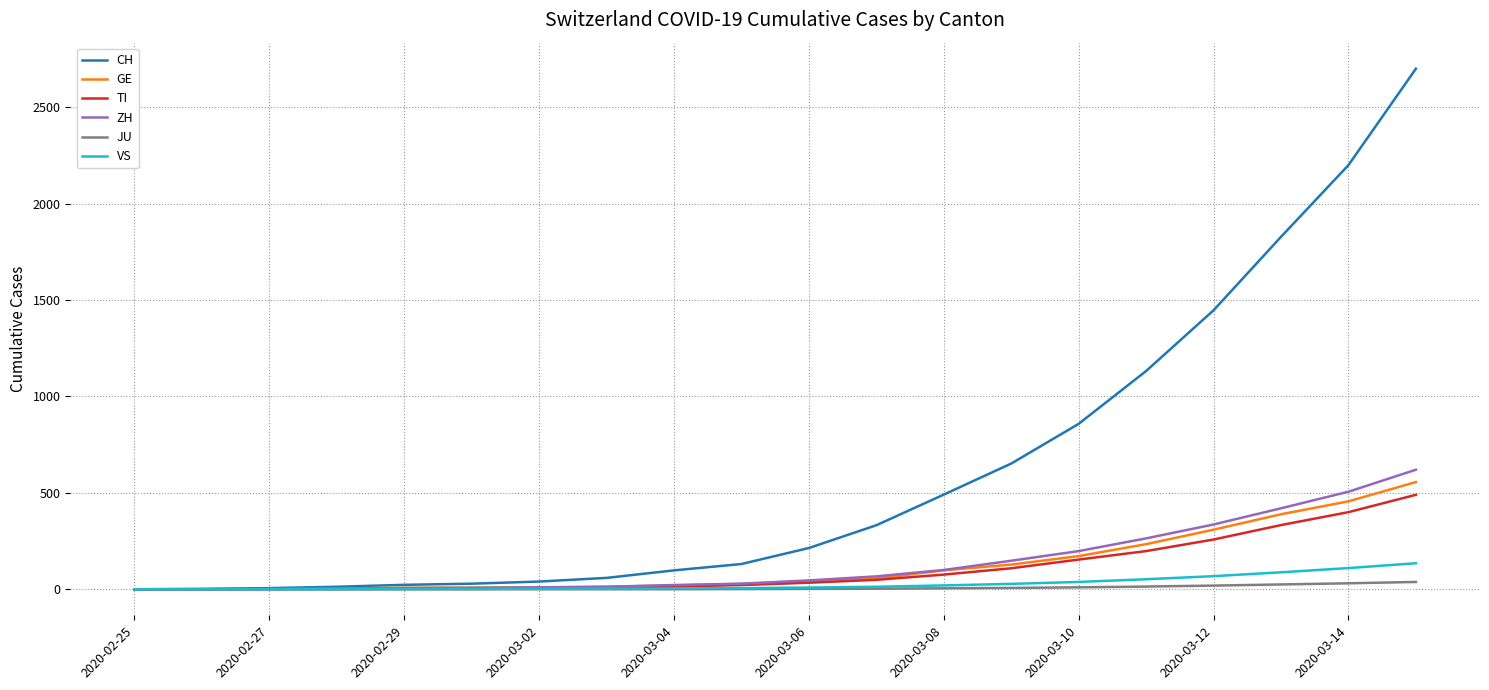

At how many categories does at least one series exceed 551?

7